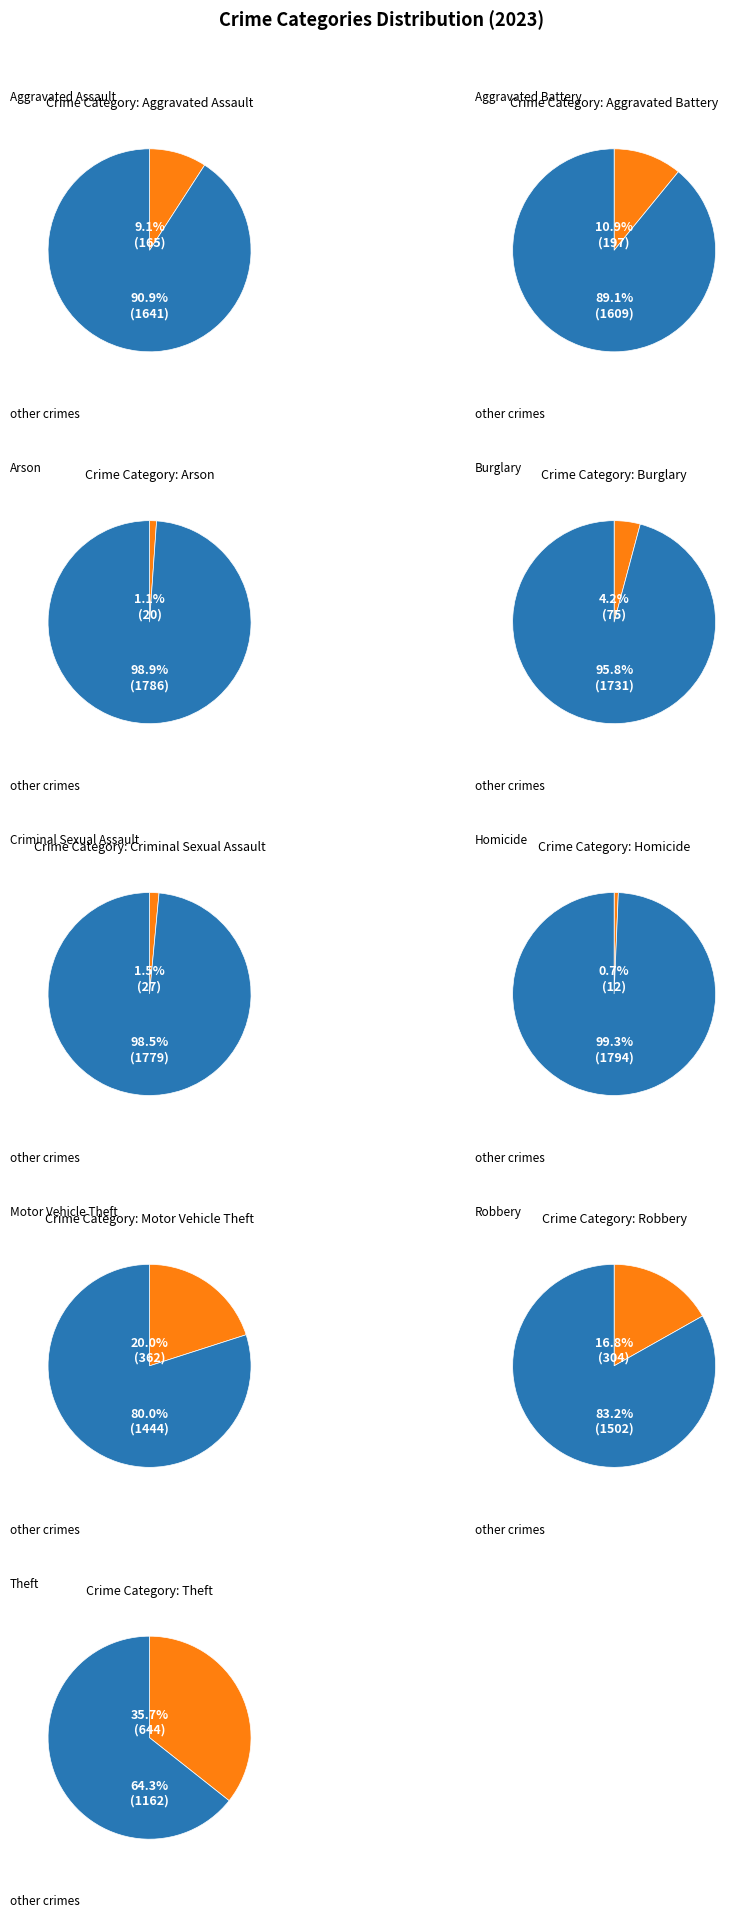

What is the total percentage of Homicide and Aggravated Battery?

11.6%